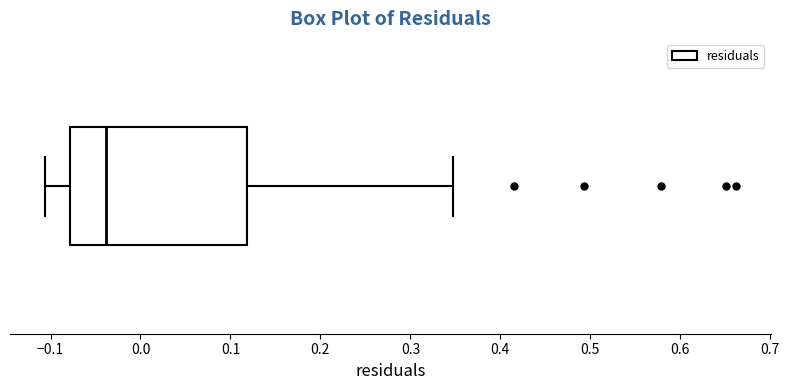

Where does the left whisker of the box end on the x-axis? The values are not printed on the chart, so give them approximately, as read against the axis.

-0.11